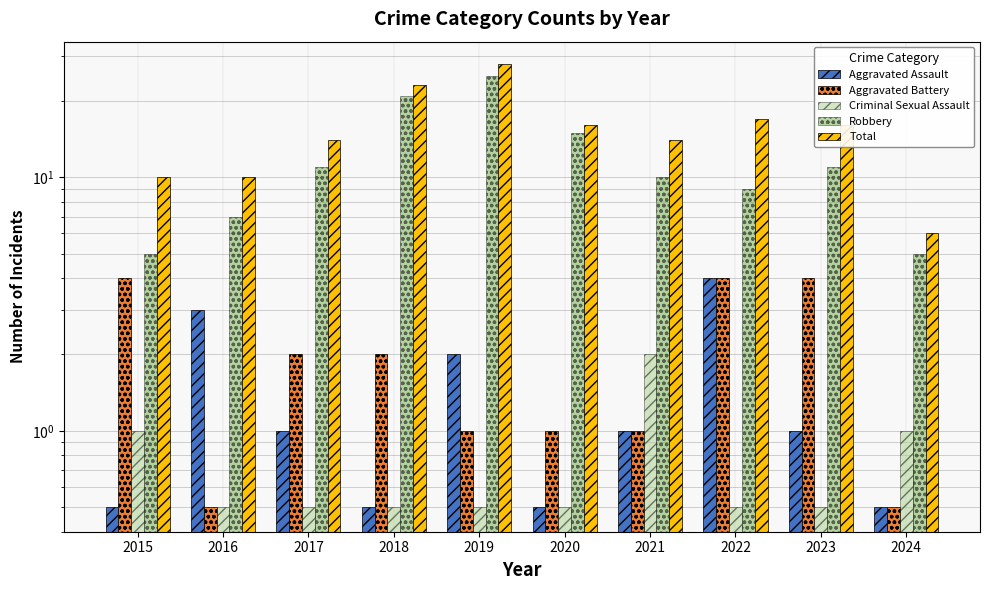

True or false: Criminal Sexual Assault has a value of 0.1 at 2018.

False